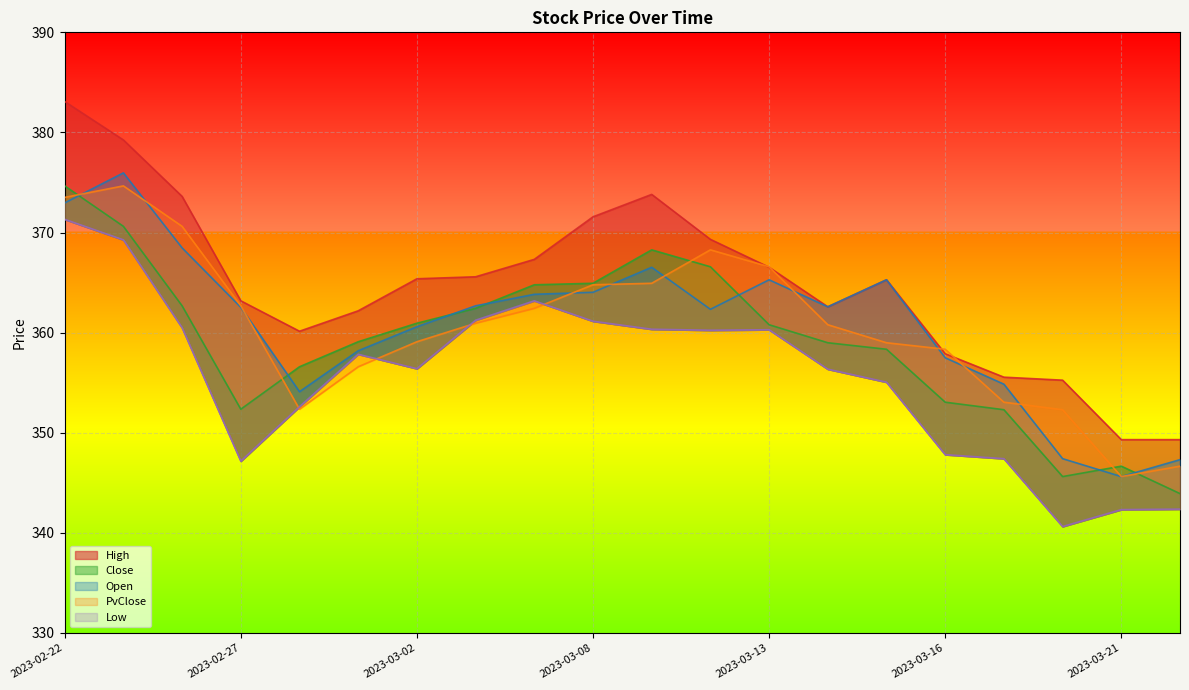

How many series are shown in this chart?

5